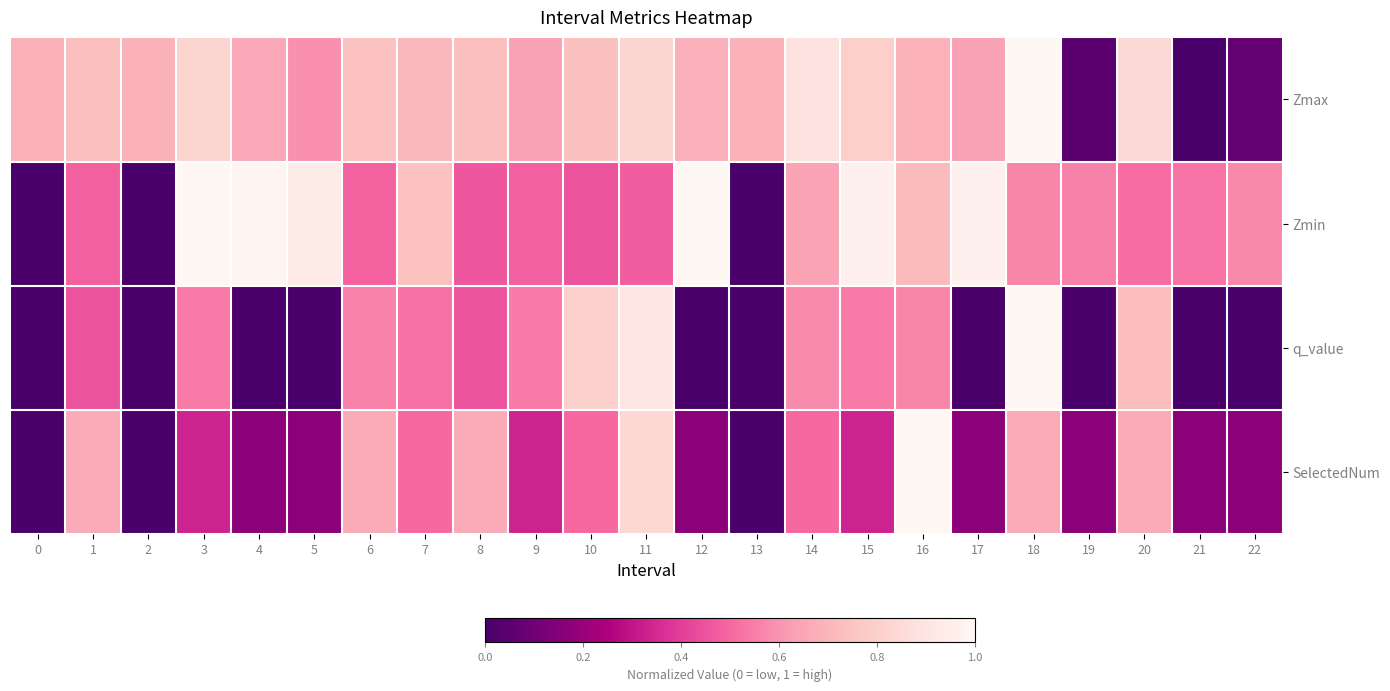

Count the number of categories in the chart.

23